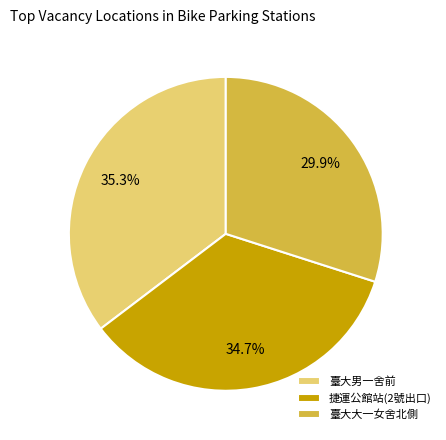

Rank the categories by value from lowest to highest.

臺大大一女舍北側, 捷運公館站(2號出口), 臺大男一舍前